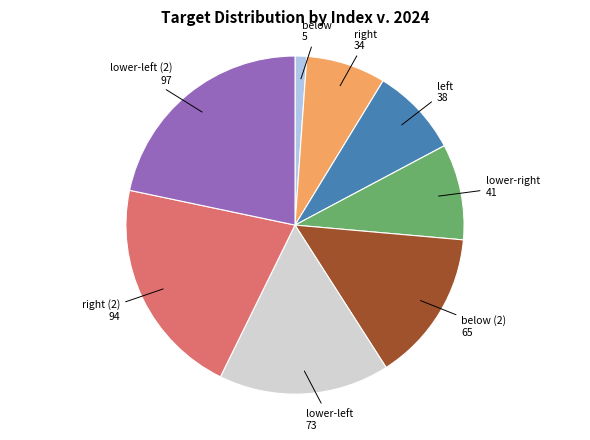

Is there a majority slice in this chart?

No